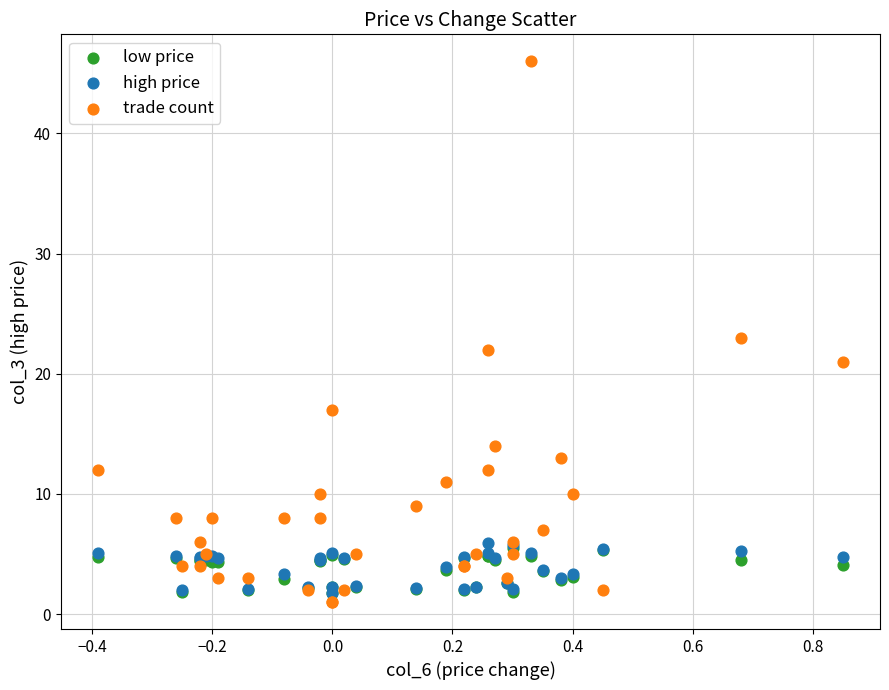

Which series has the widest spread of Y values?

trade count